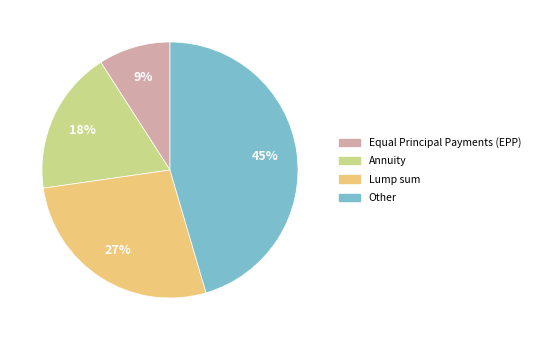

Which slice is the largest?

Other